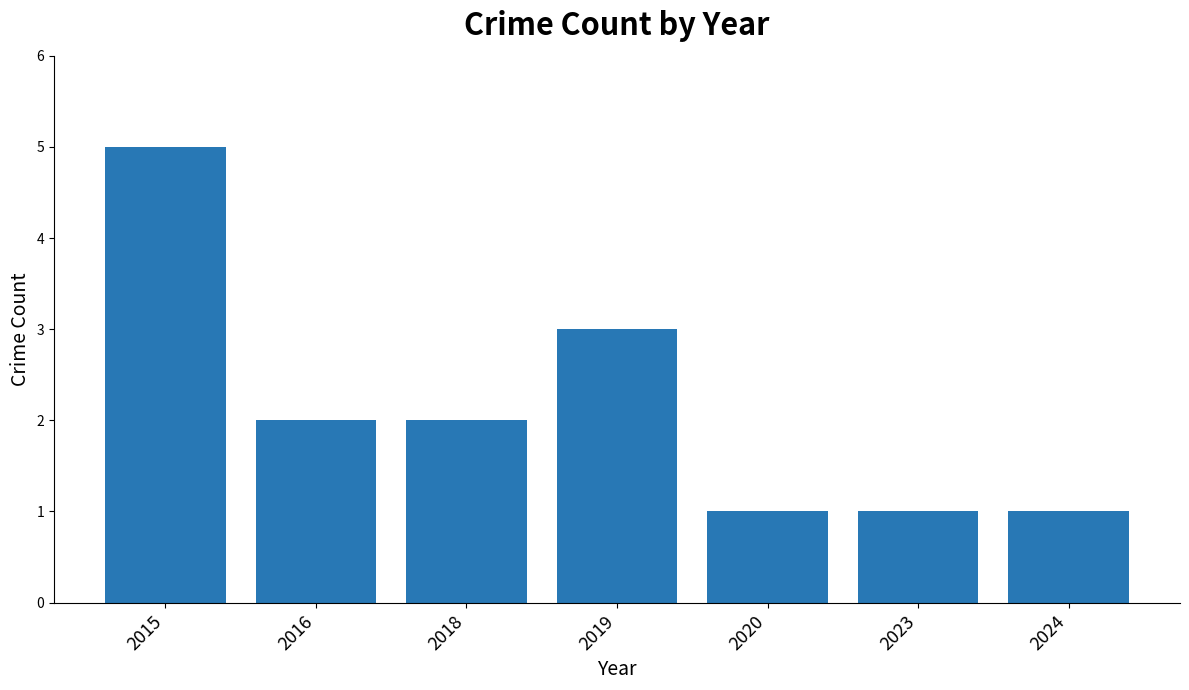

What is the smallest value displayed?

1